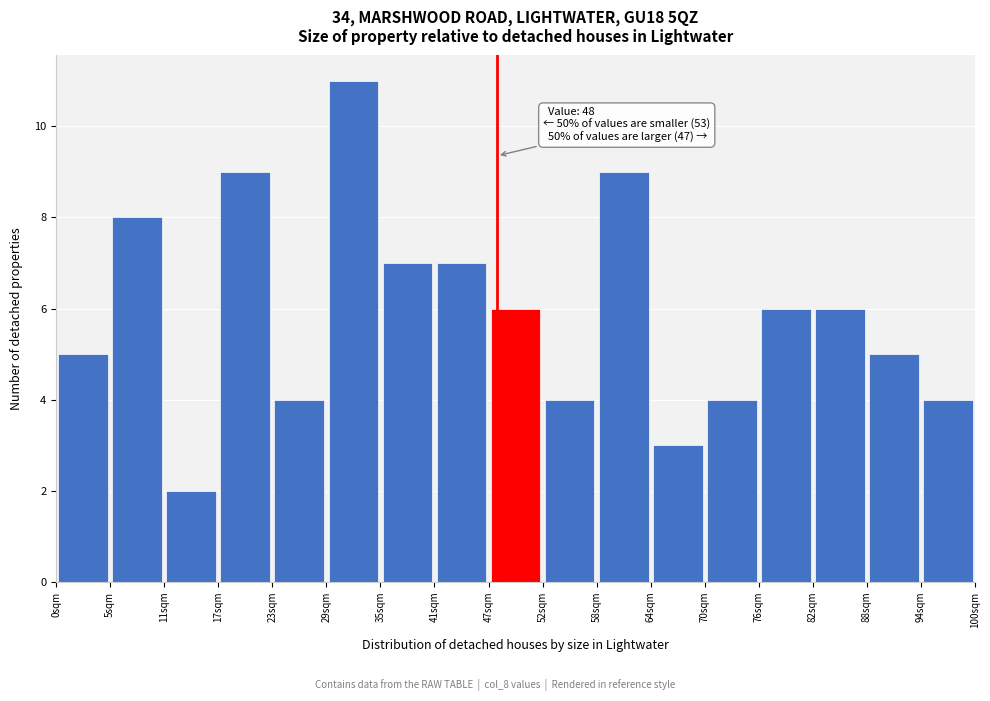

Which range on the x-axis has the tallest bar?

29 to 35